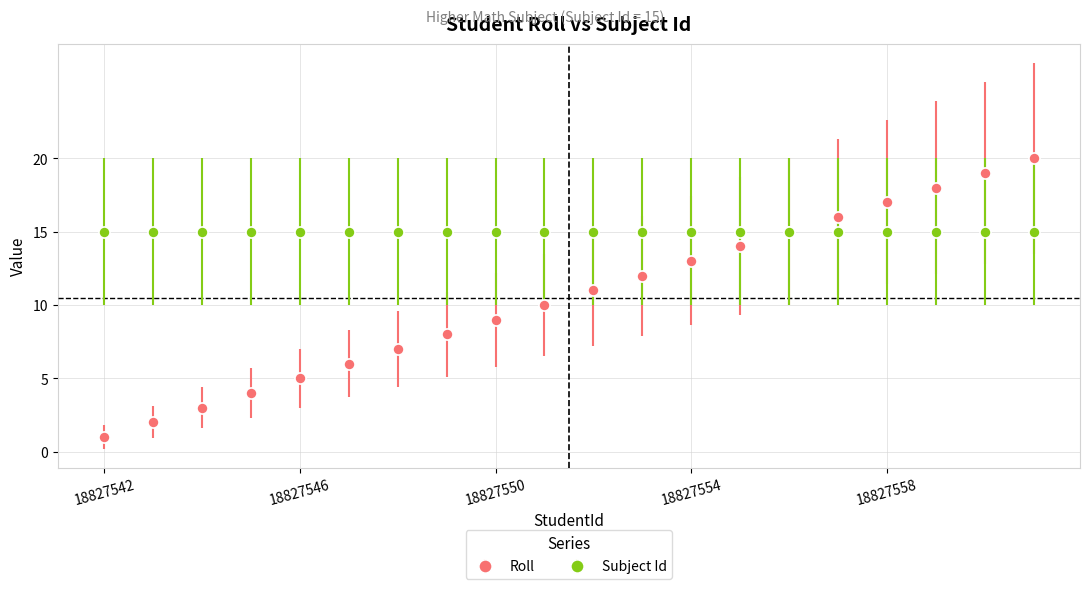

Which series has the widest spread of values?

Roll